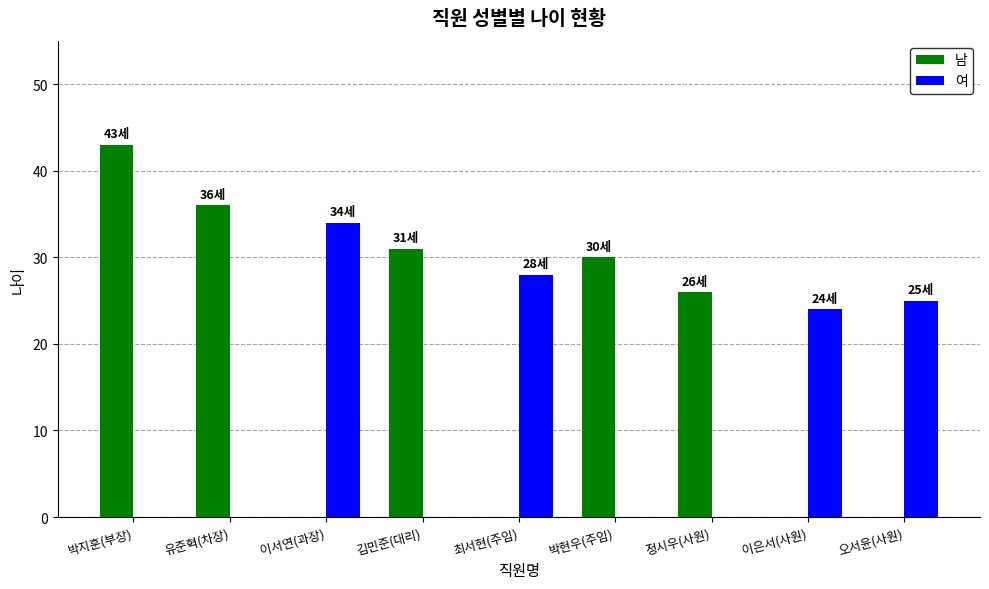

What is the sum of all 남 values?

166